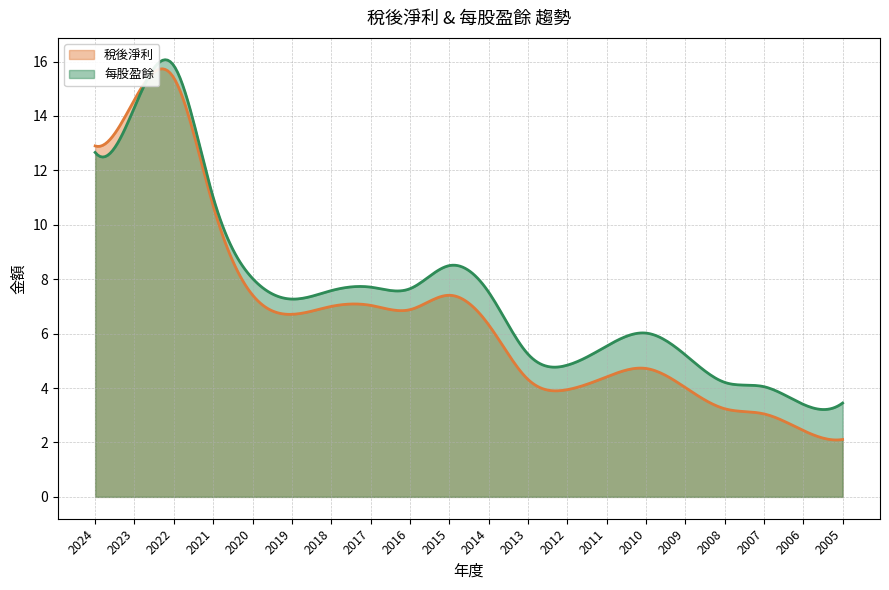

Between 2015 and 2013, which is larger?

2015